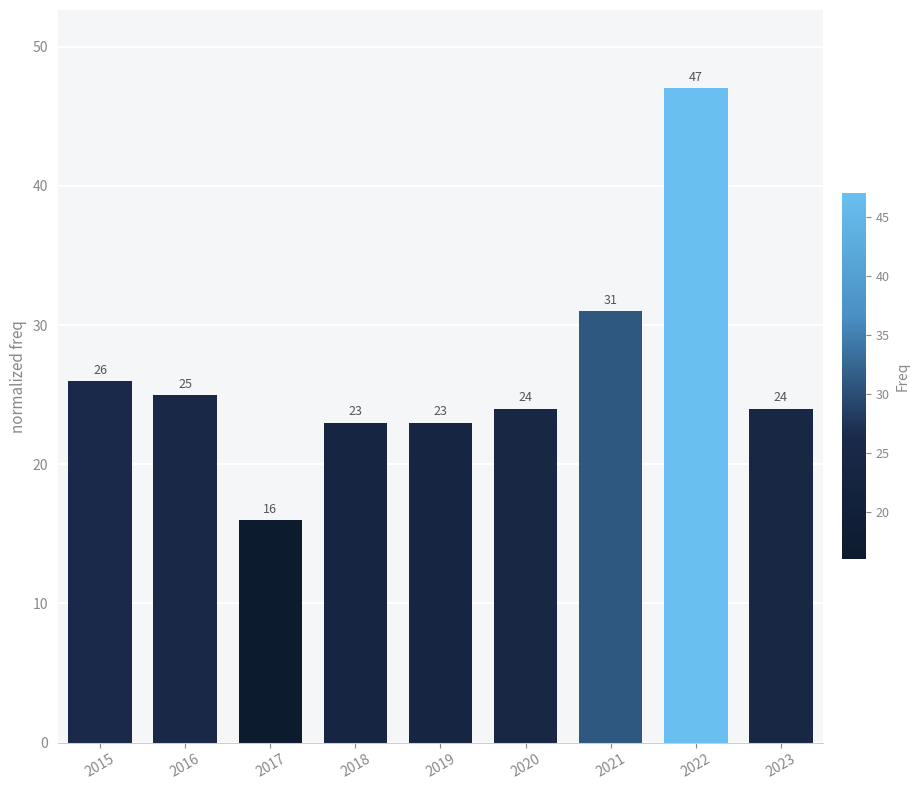

How many bars are there in total?

9